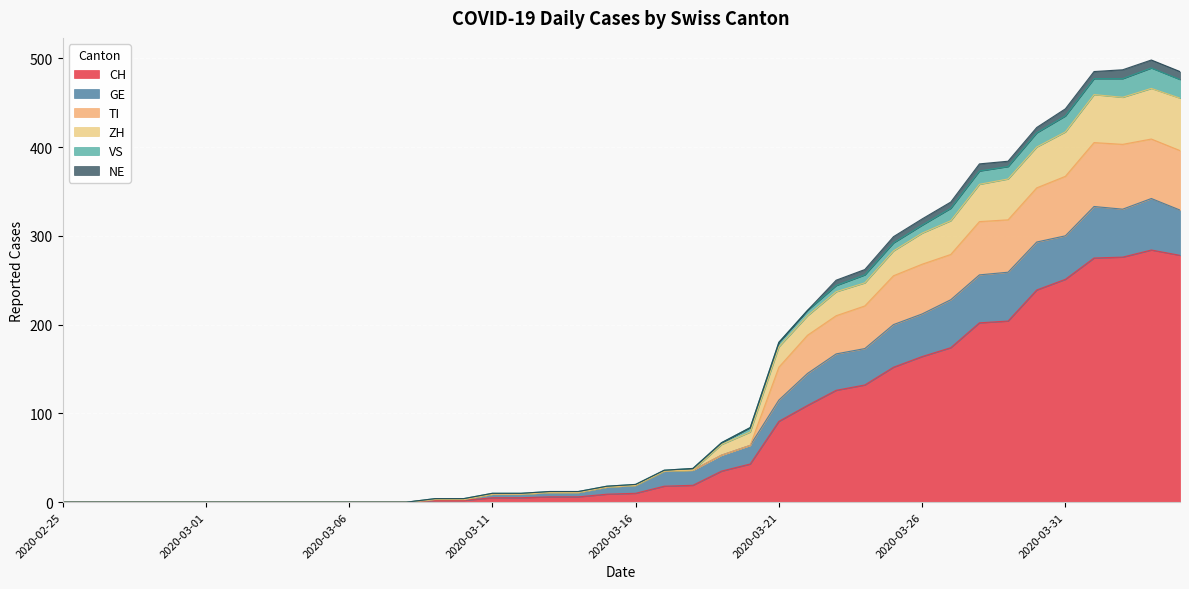

What is the maximum value for CH?

284